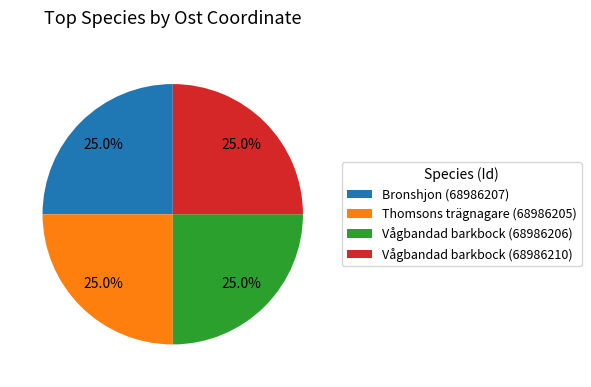

What is the ratio of the value at Vågbandad barkbock (68986210) to the value at Bronshjon (68986207)?

1.0